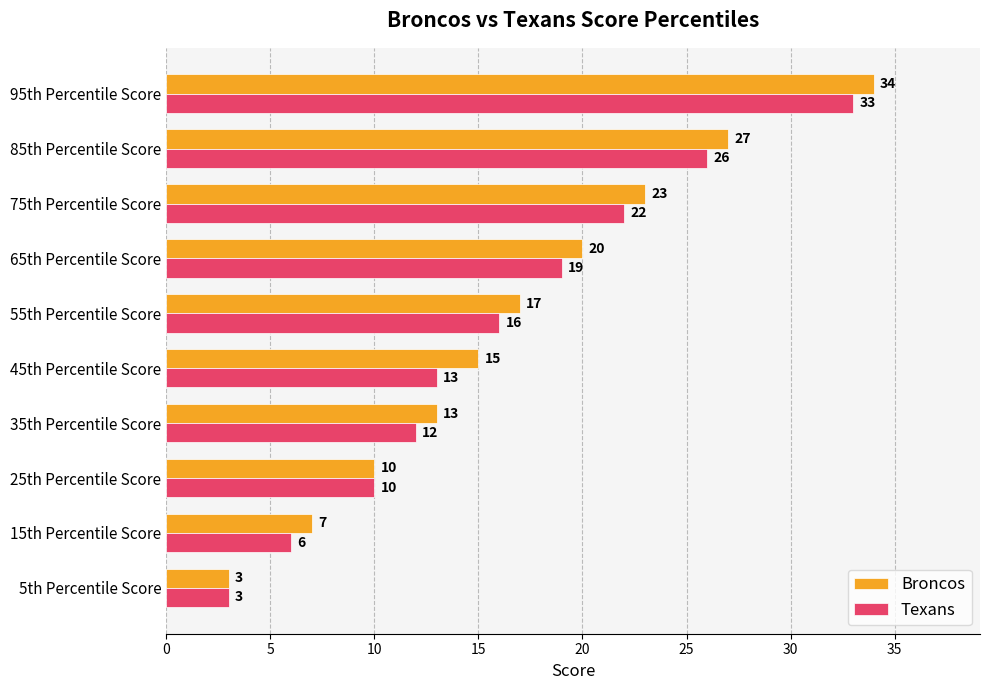

Count the number of data series in this chart.

2